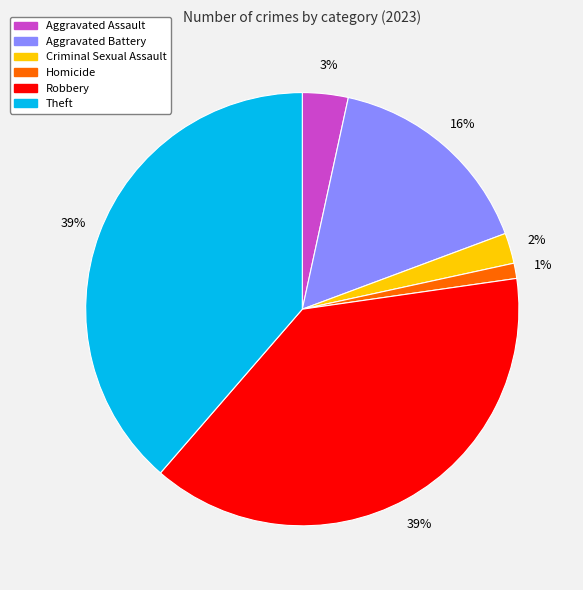

Which slice is the smallest?

Homicide